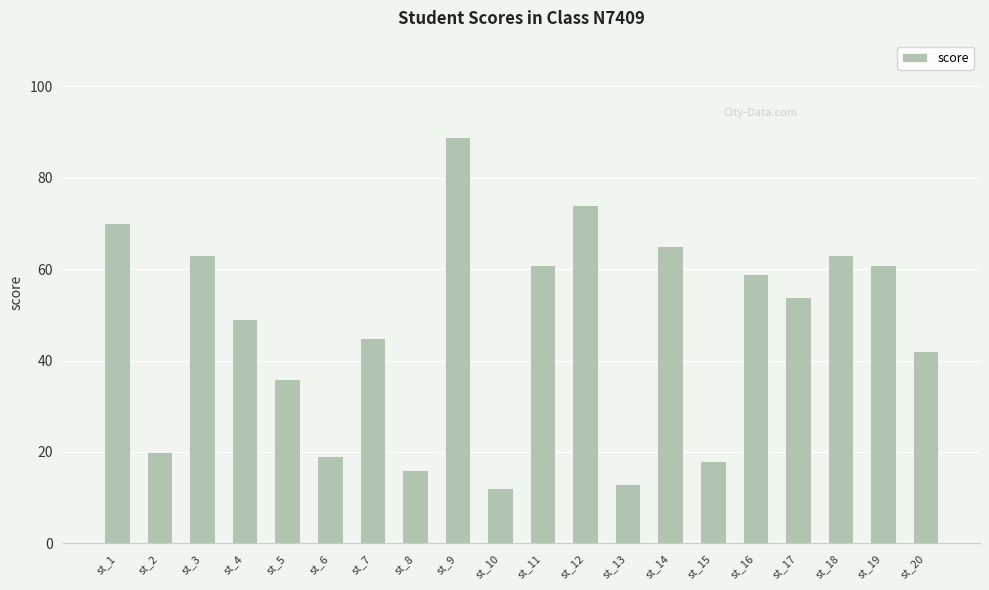

Reading left to right, what are all the values shown in this chart?

st_1=70	st_2=20	st_3=63	st_4=49	st_5=36	st_6=19	st_7=45	st_8=16	st_9=89	st_10=12	st_11=61	st_12=74	st_13=13	st_14=65	st_15=18	st_16=59	st_17=54	st_18=63	st_19=61	st_20=42